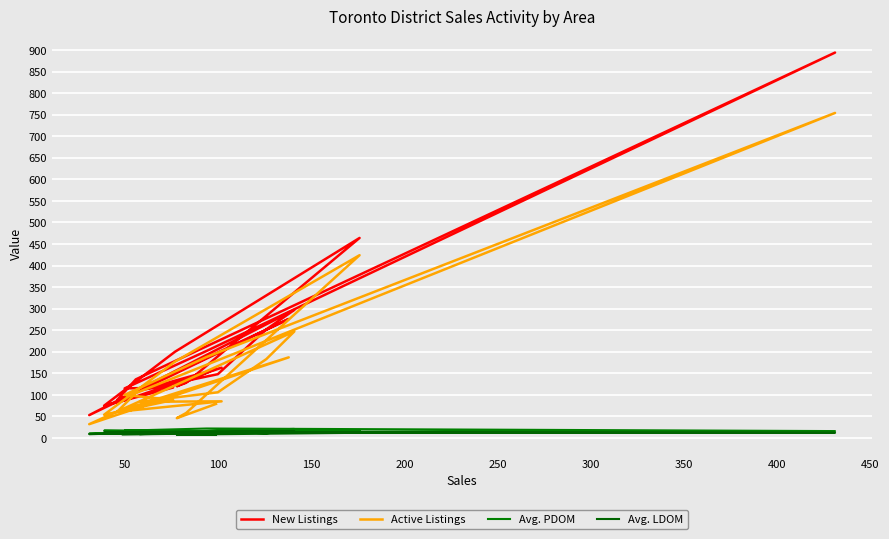

Is this an area chart (filled region under the line)?

No